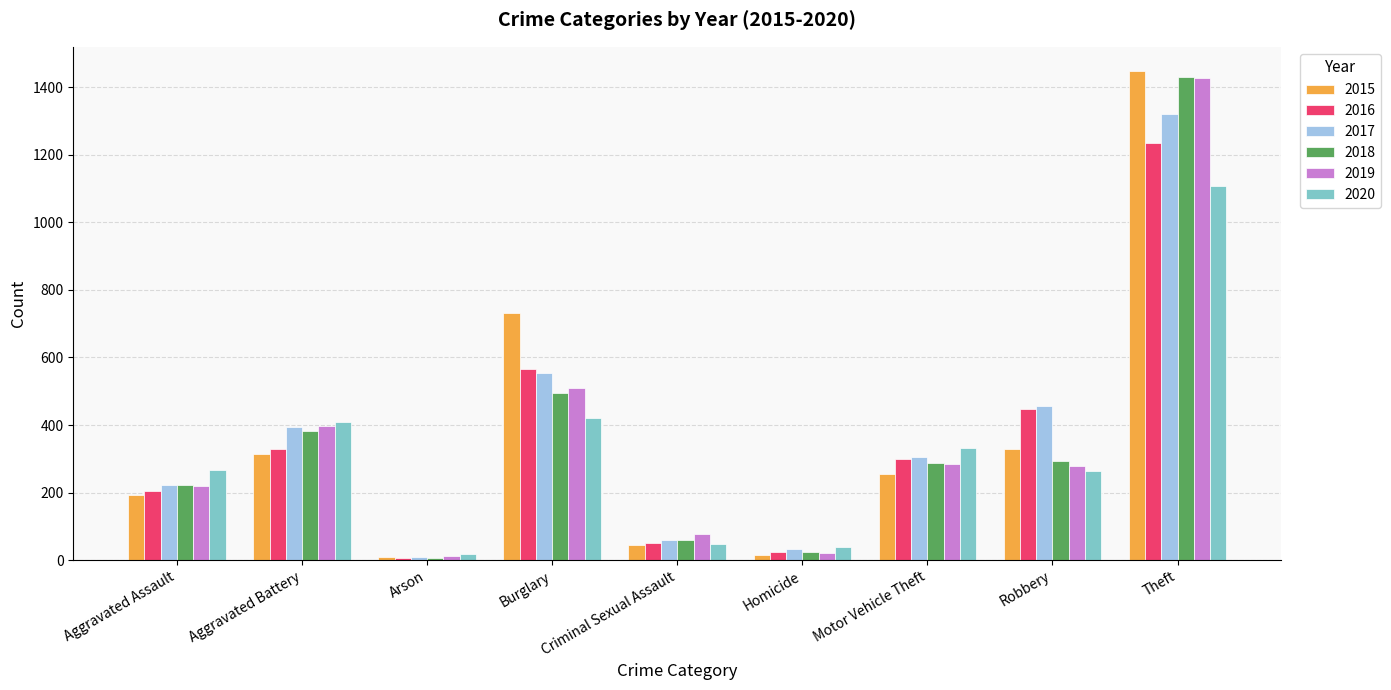

Between Arson and Motor Vehicle Theft, which series saw the biggest shift?

2020